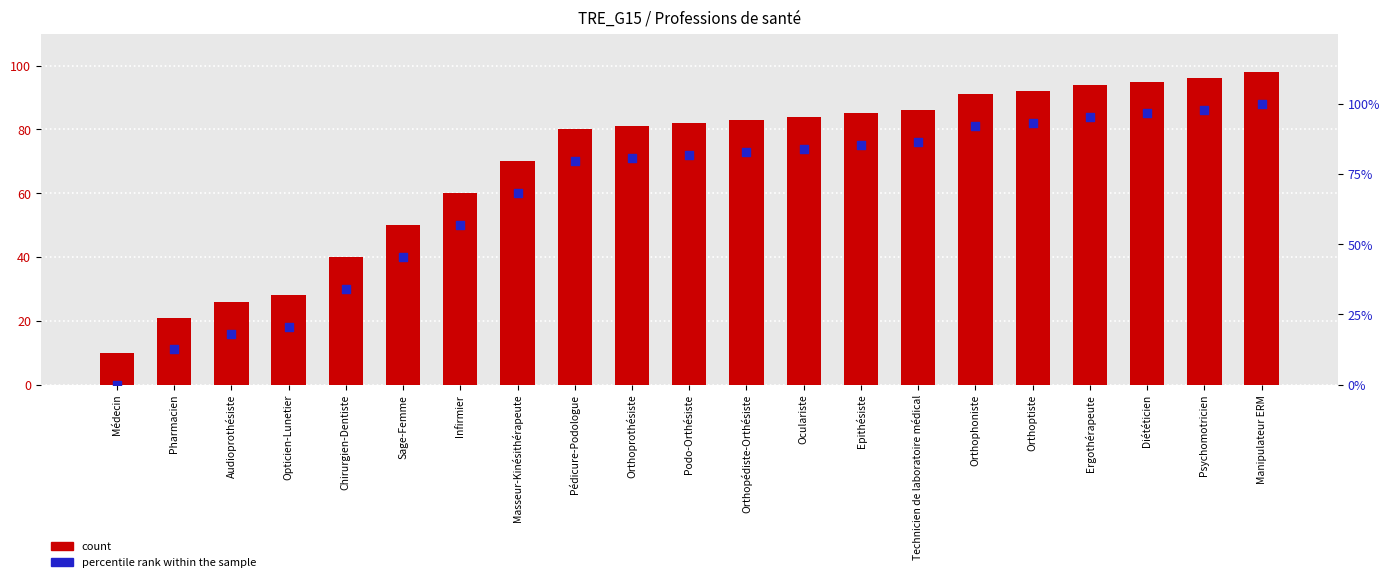

What is the total value across all series at Orthoprothésiste?

161.7